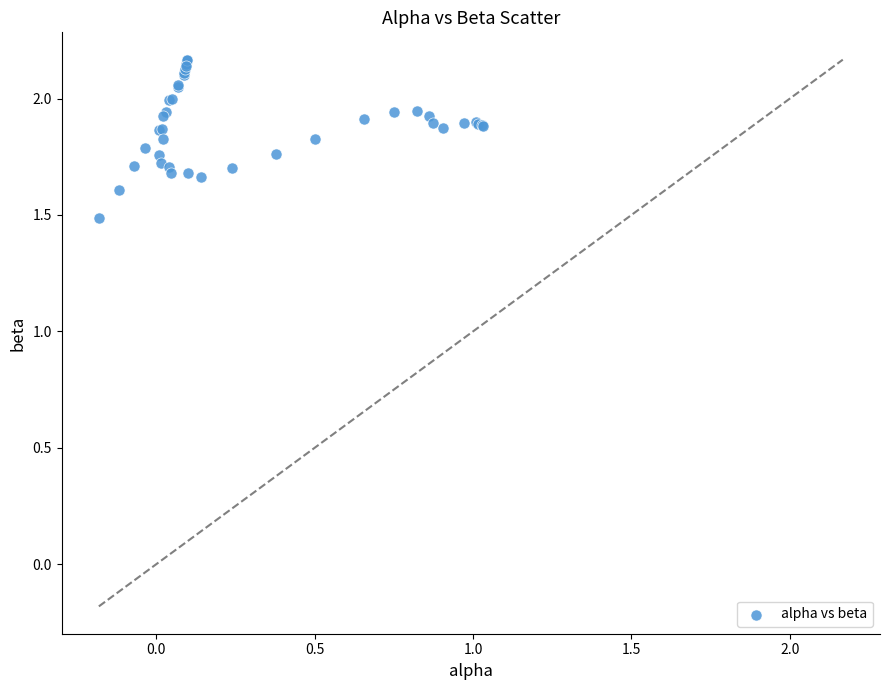

What Y value in the scatter plot is closest to 1?

1.5